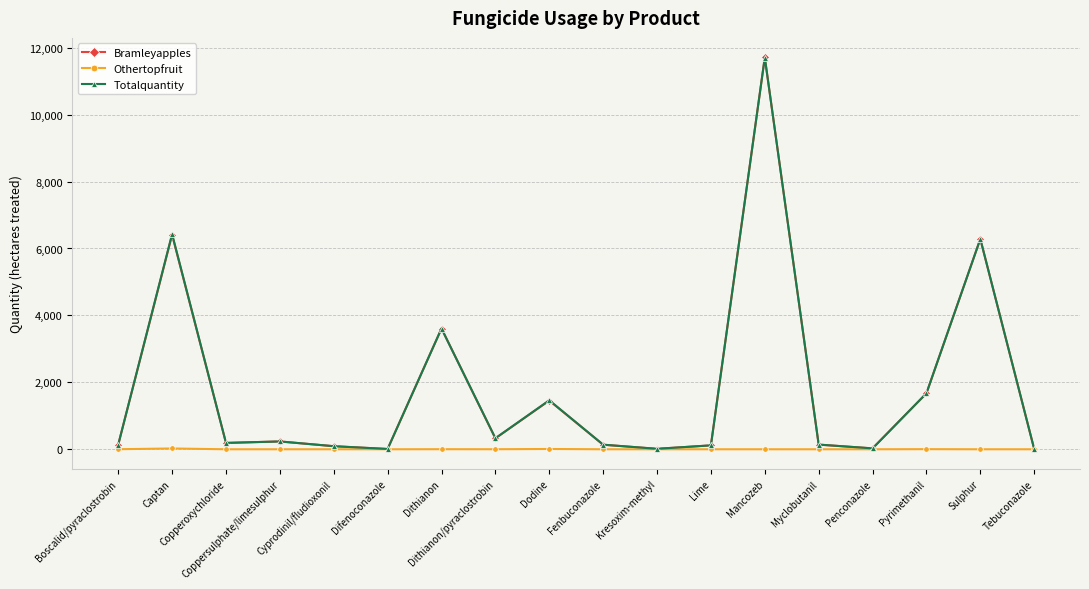

What is the greatest value displayed?

11708